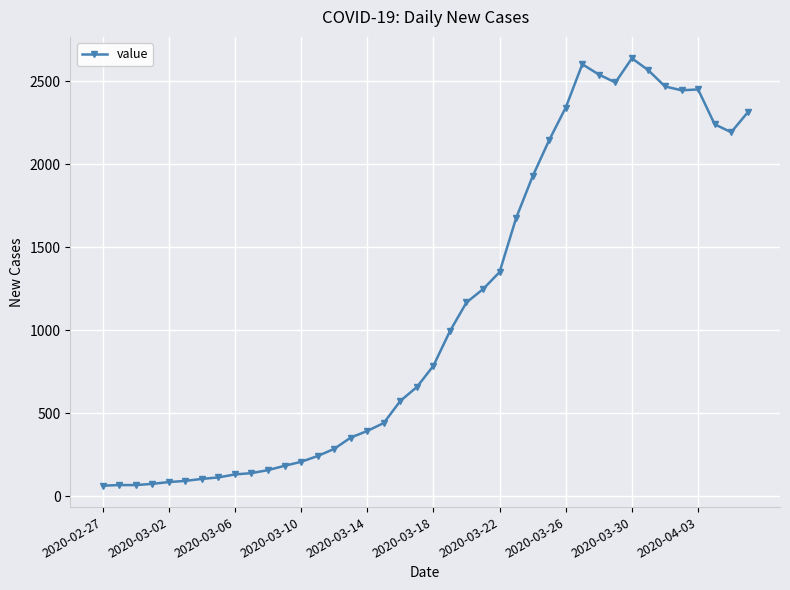

True or false: the data has more than 2 interior local peaks.

True